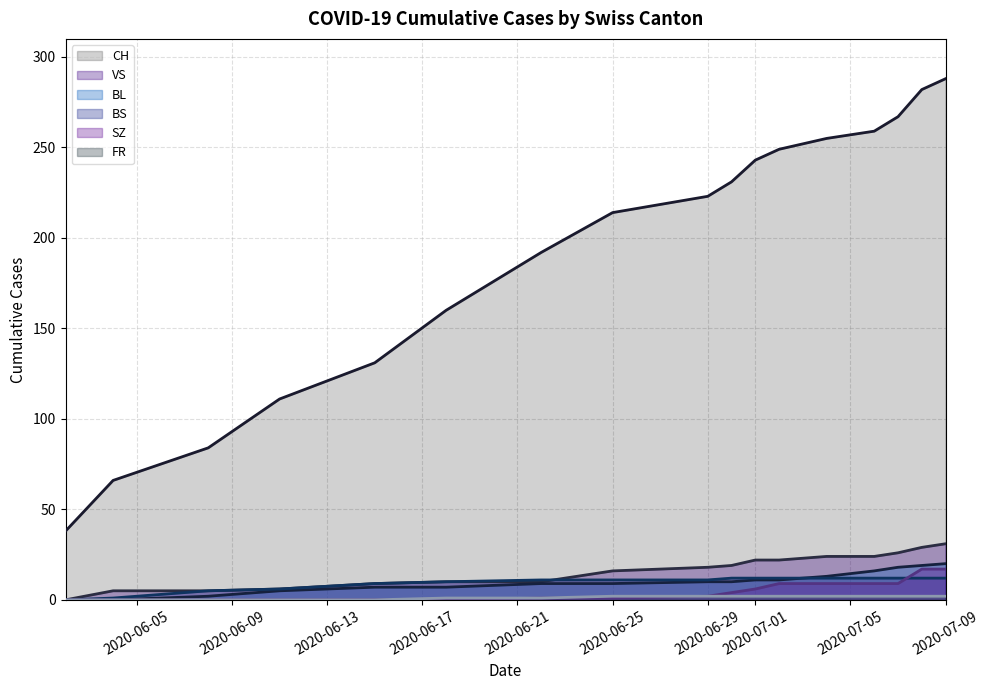

How many FR values are between 0 and 2?

17